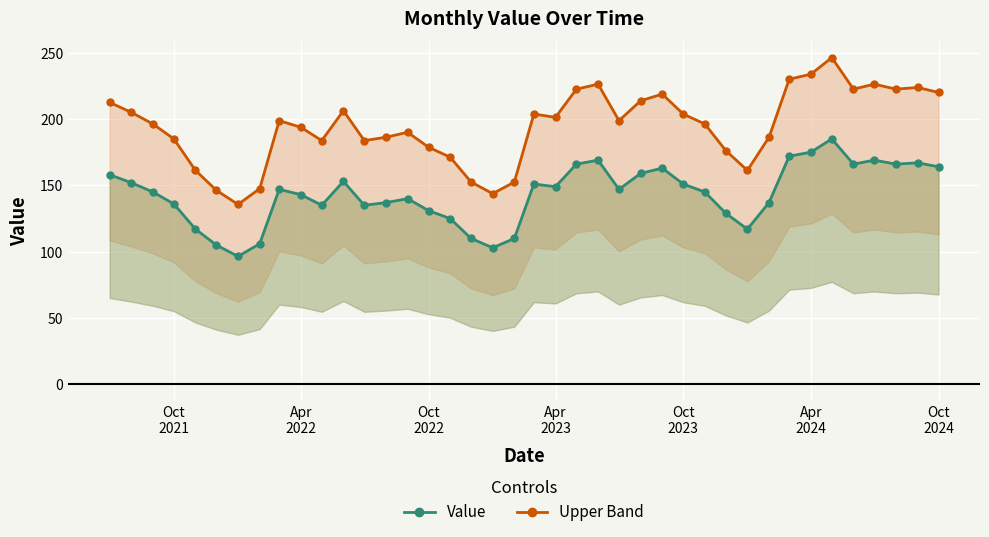

Read the Value value at Oct 2022.

131.0